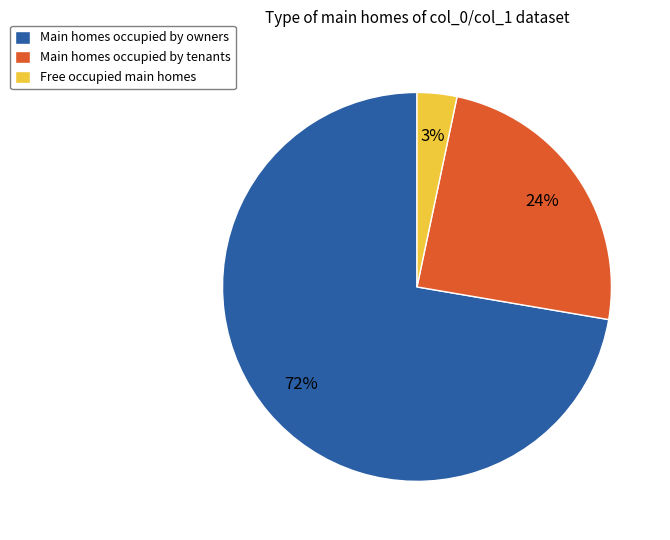

Which slice is the largest?

Main homes occupied by owners